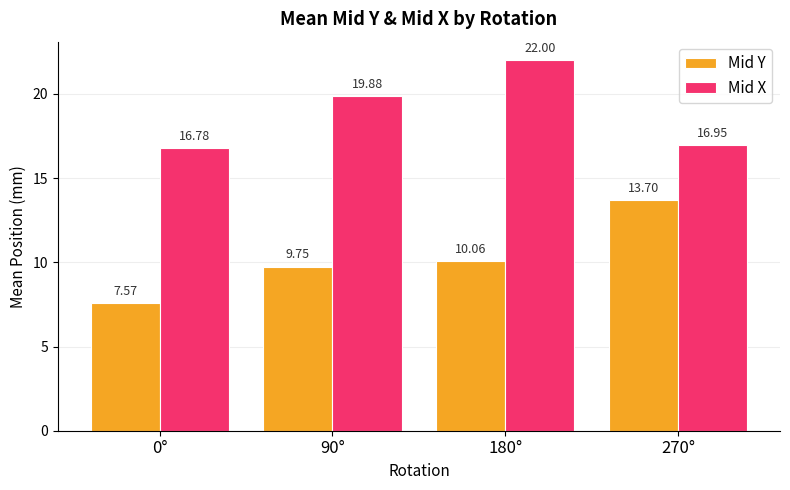

True or false: Mid X has a value of 4.4 at 90°.

False